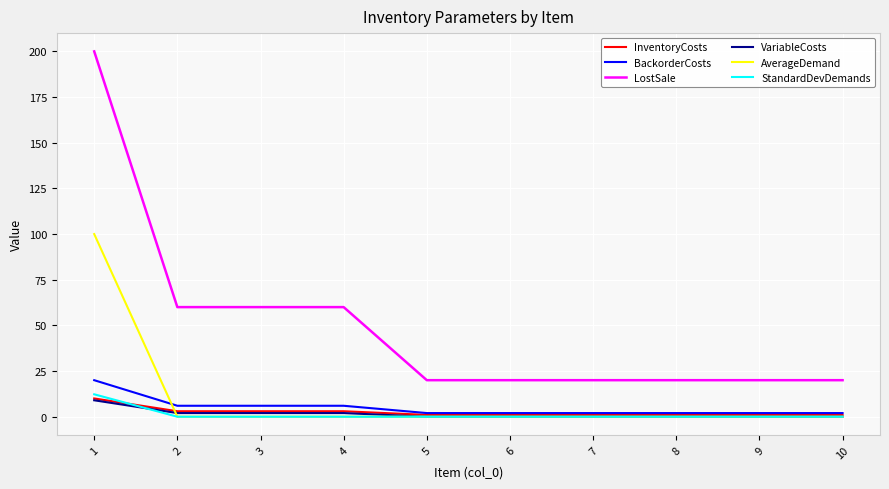

At how many categories does at least one series exceed 130?

1